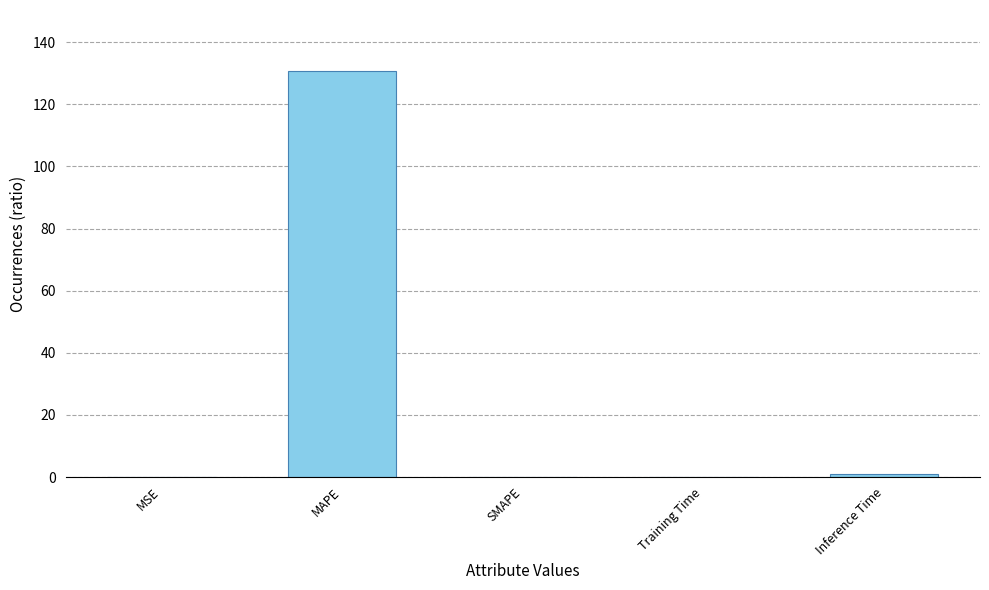

Is it true that the value at SMAPE is -64.5?

False